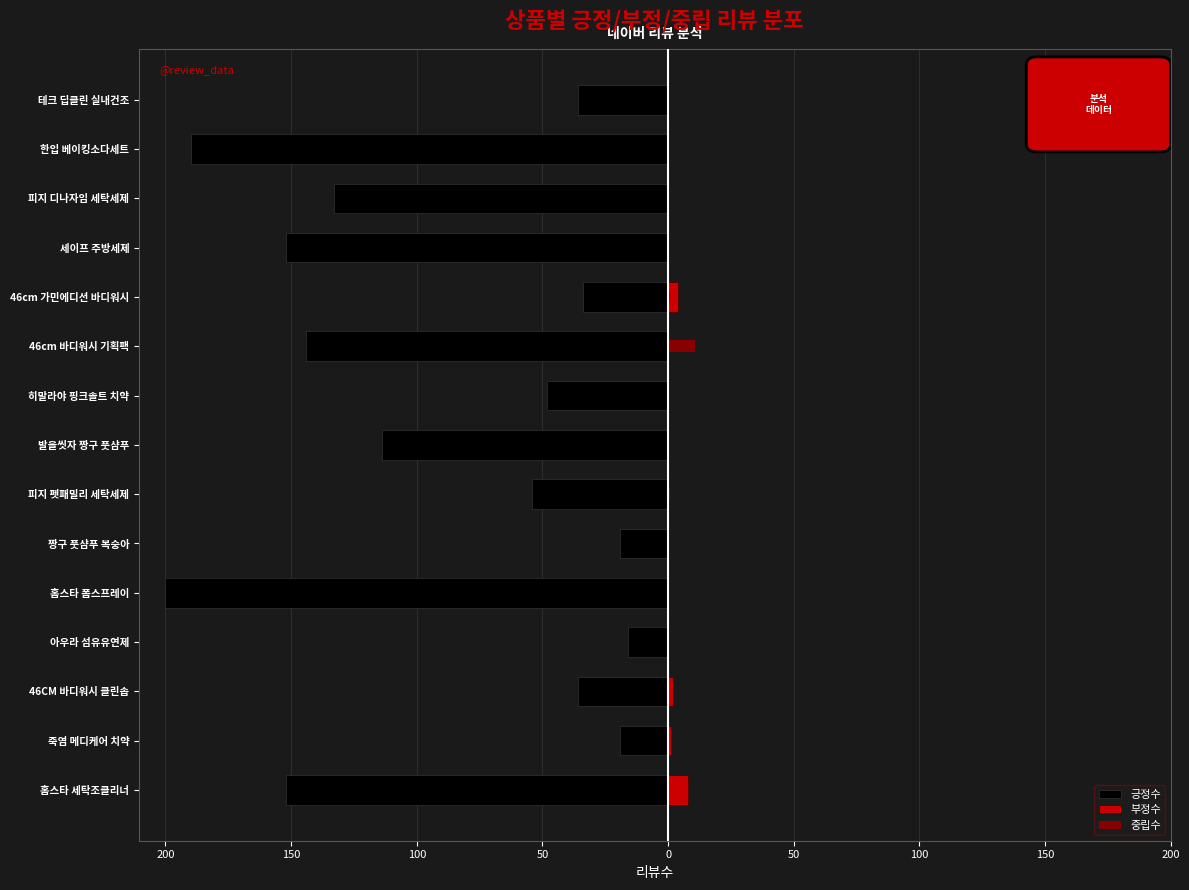

How many distinct data groups are displayed?

3